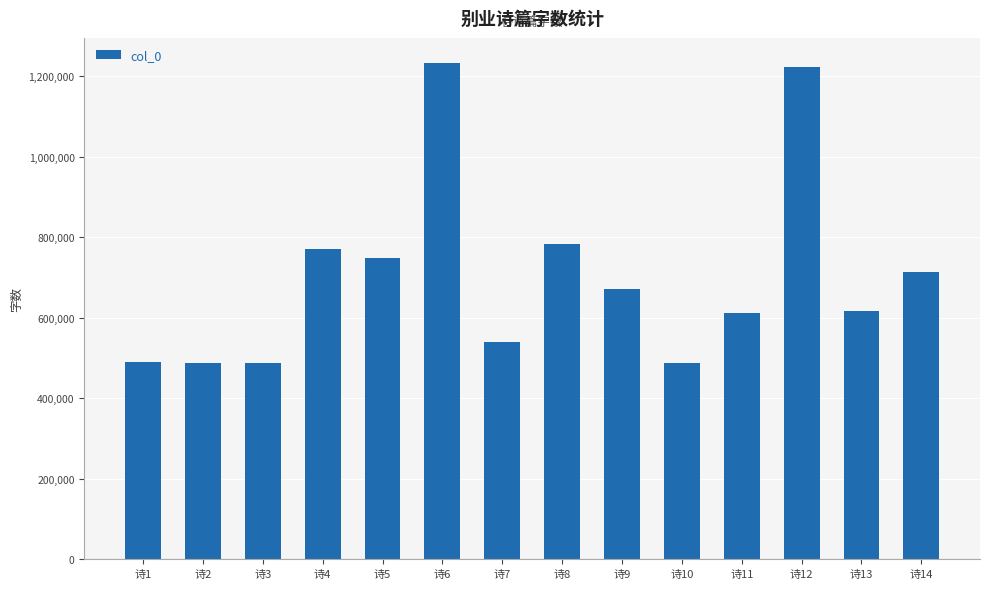

What is the maximum value shown in the chart?

1233633